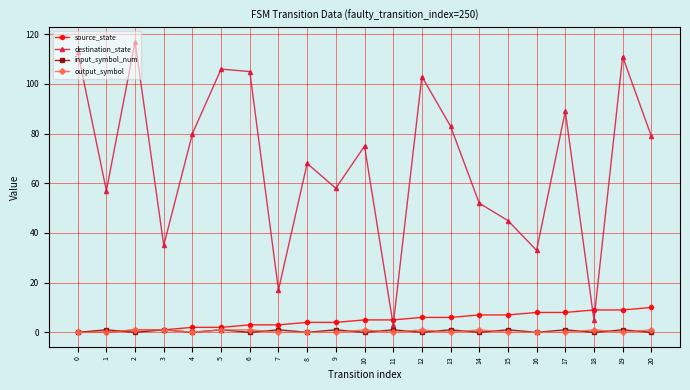

How many interior local peaks does the destination_state series have?

7